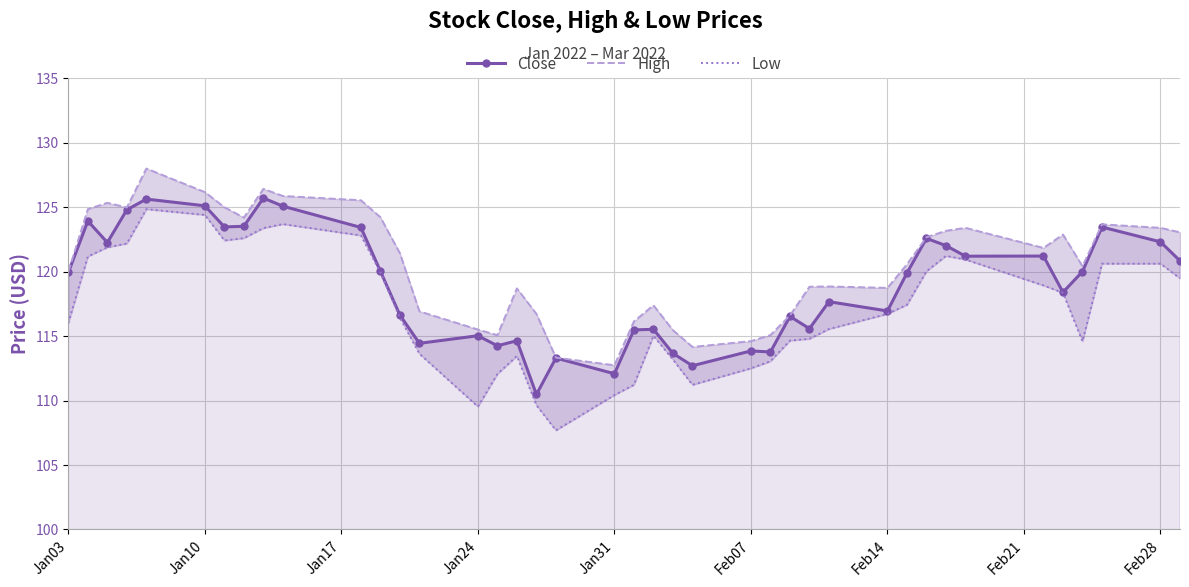

True or false: Close has more than 0 points higher than both neighbors.

True